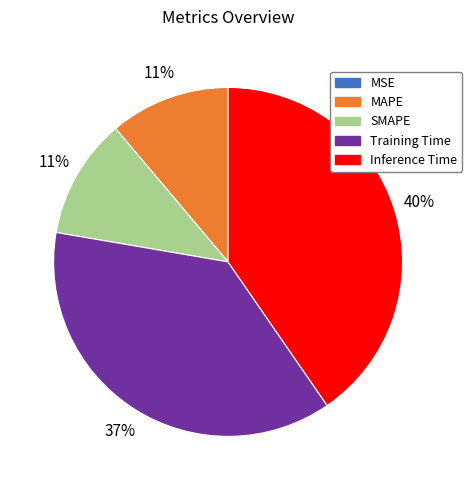

Is it true that Inference Time is 27% of the pie?

False